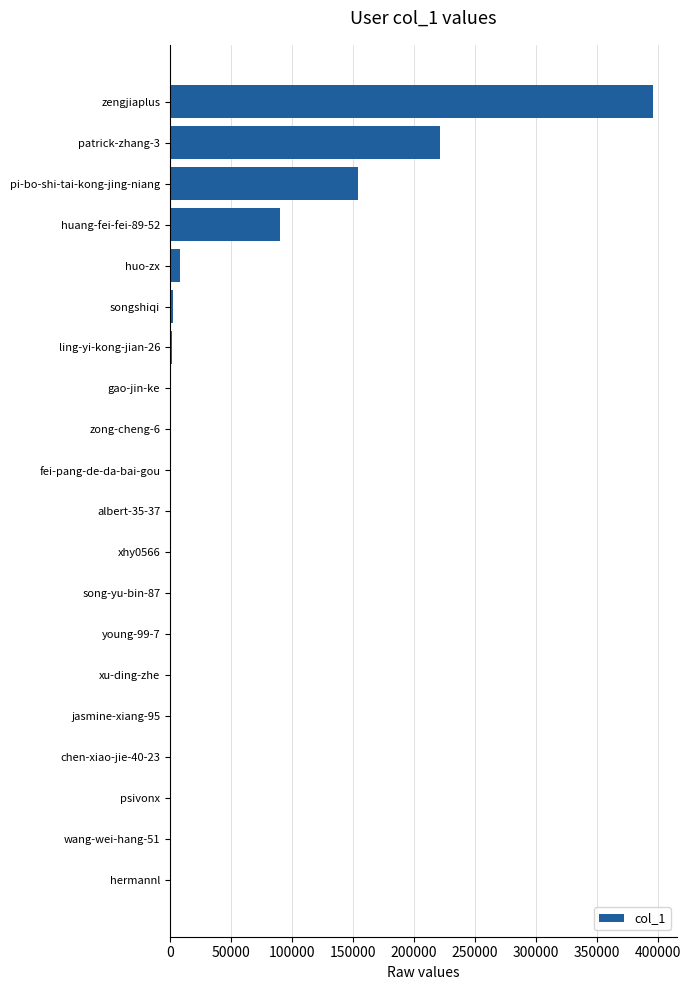

What is the sum of all values?

873677